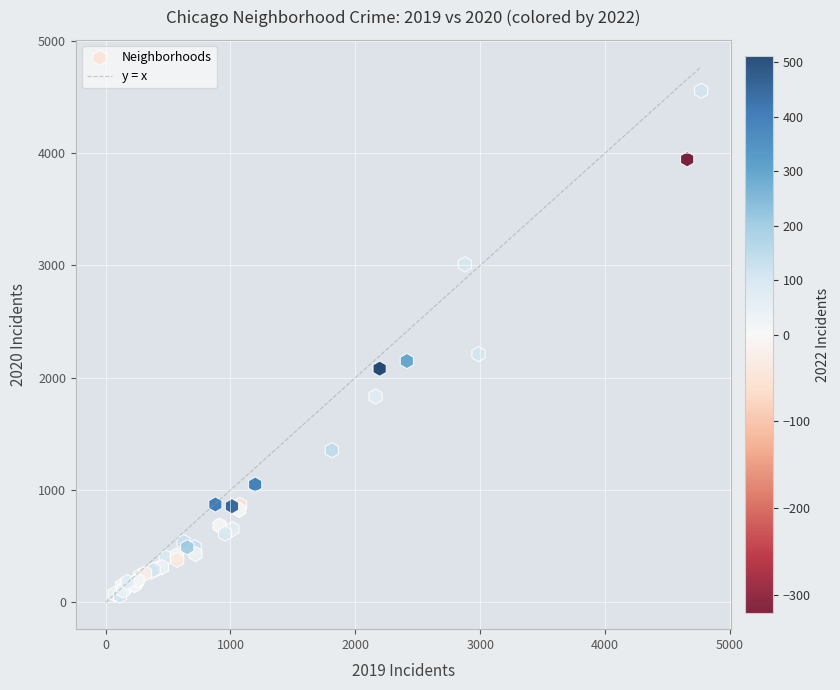

What Y value in the scatter plot is closest to 2308?

2211